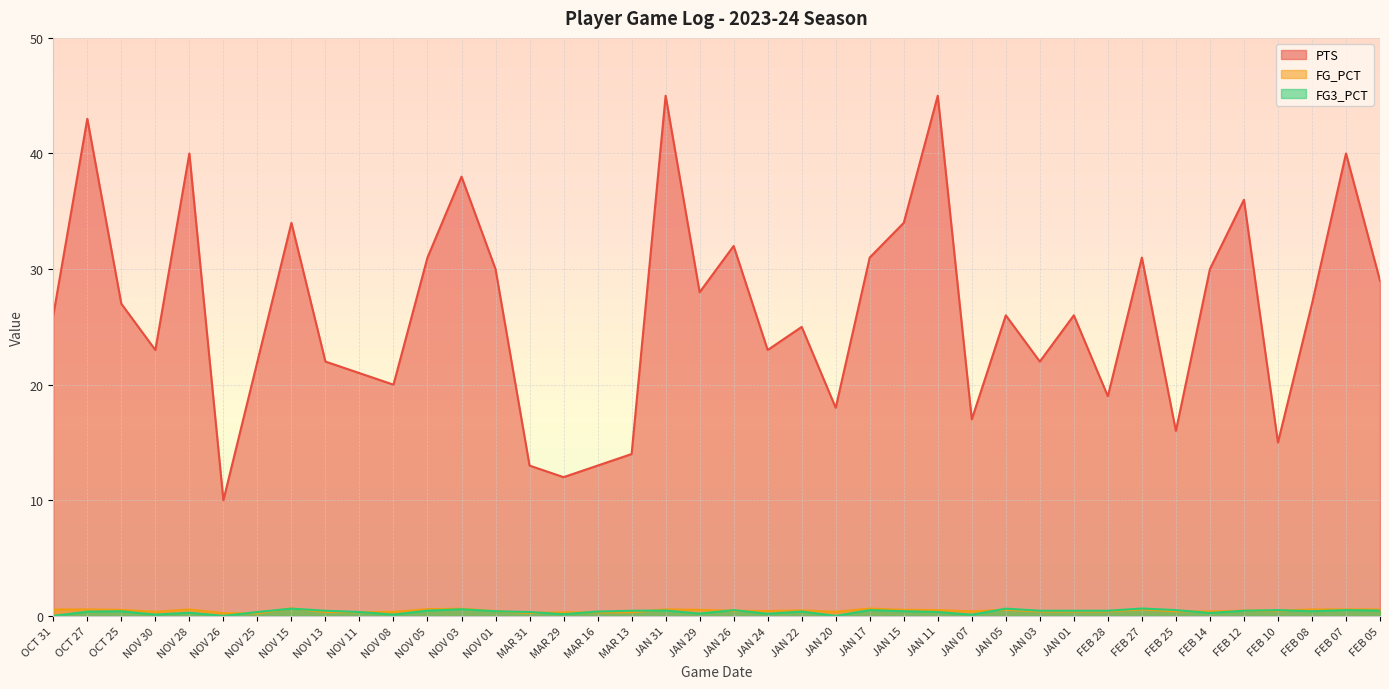

Which series has the largest range (max minus min)?

PTS